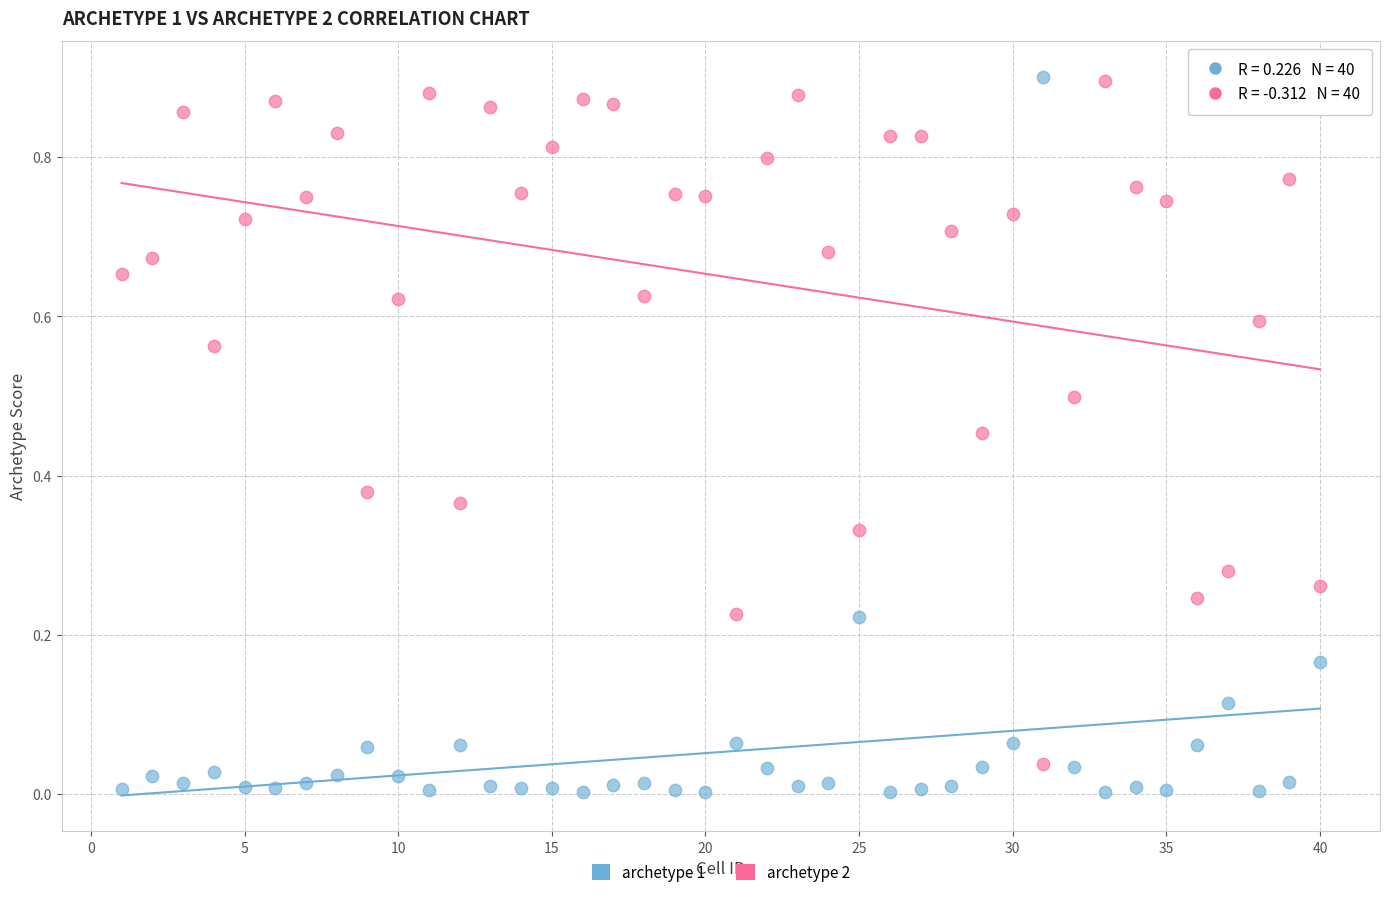

Which series has the widest spread of Y values?

archetype 1